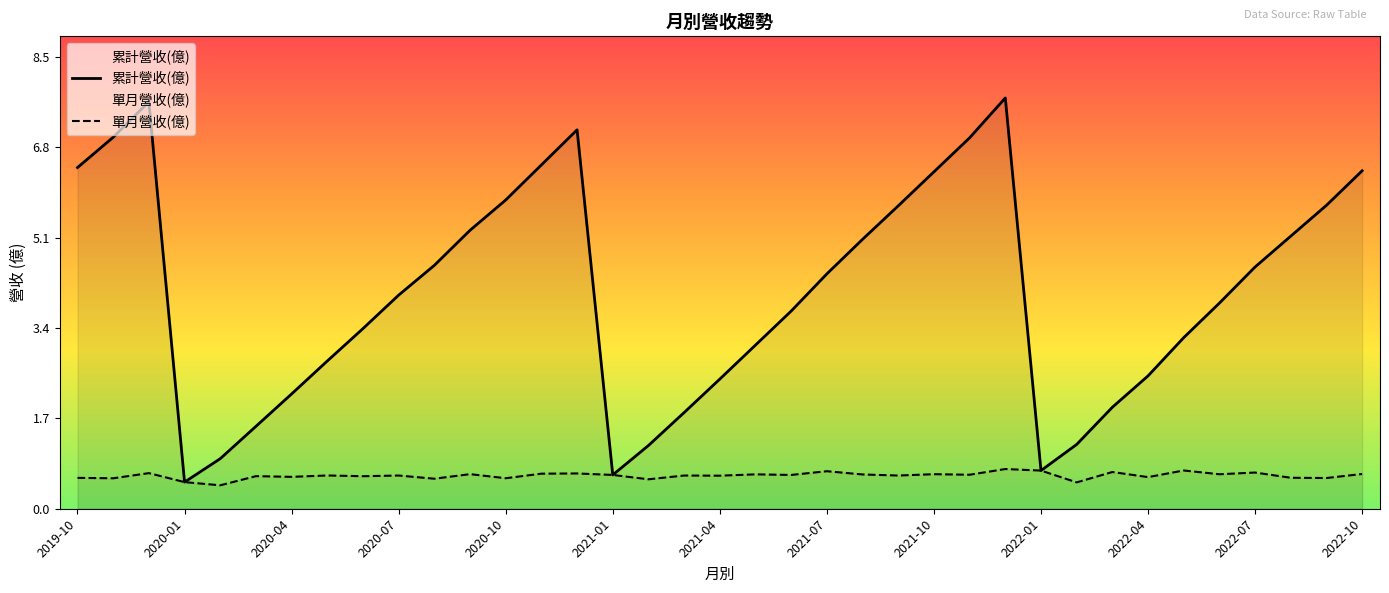

True or false: 單月營收(億) and 累計營收(億) cross at least once.

False